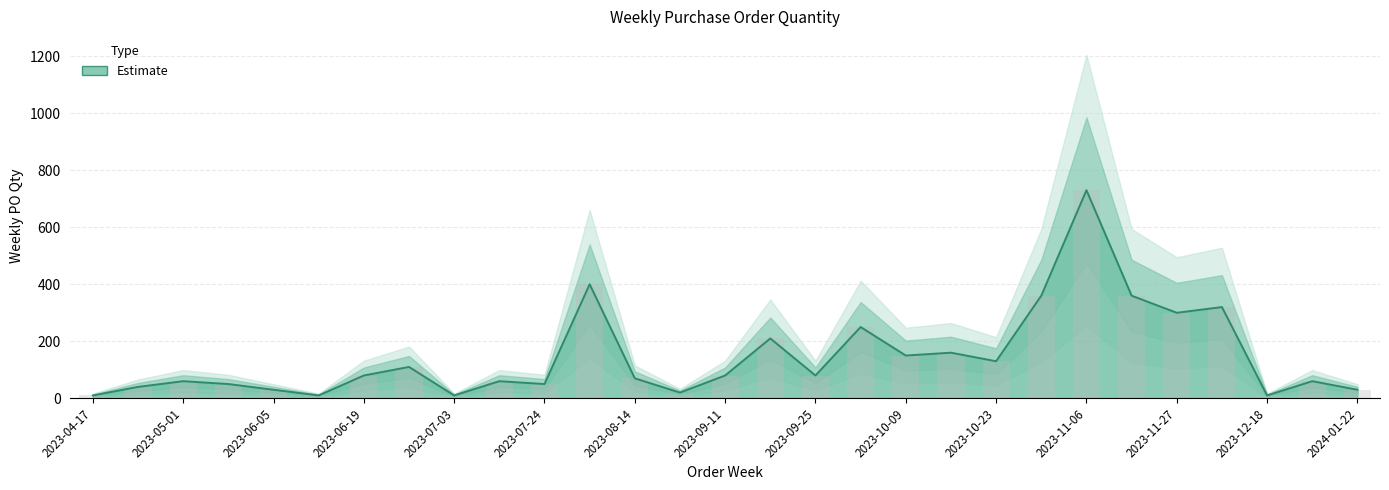

How many values are below 80?

14